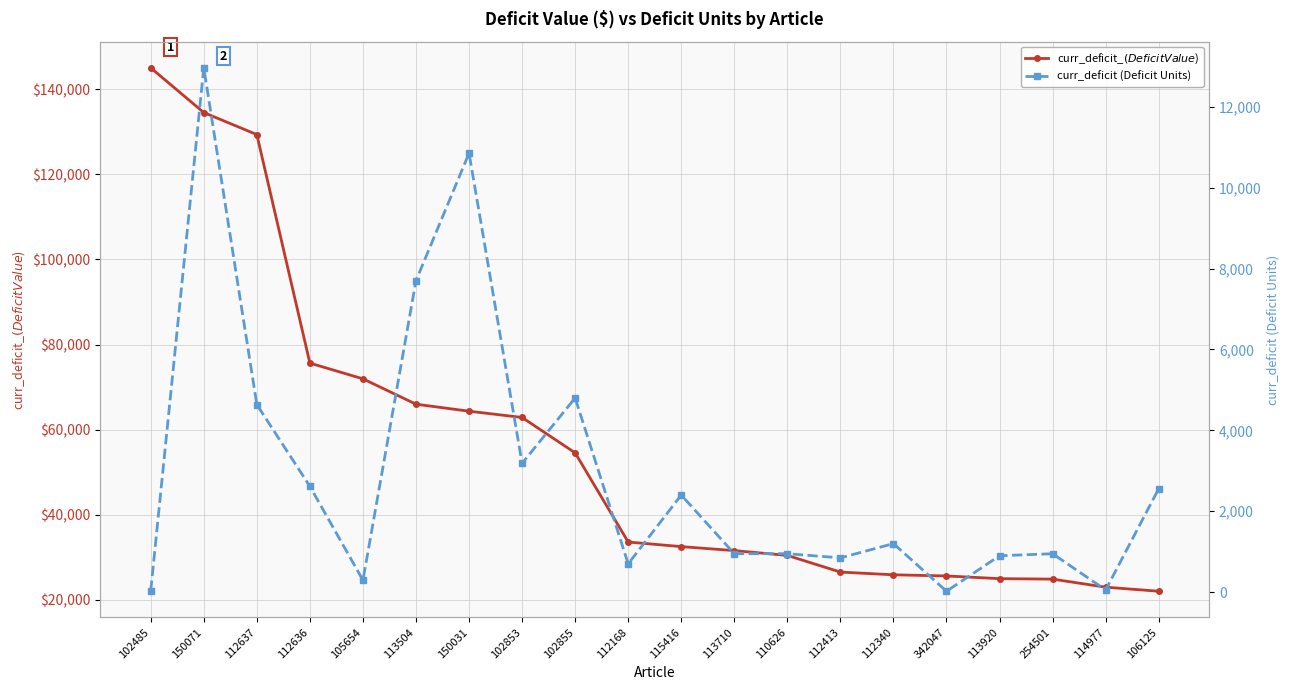

Which category has the highest value across all series?

102485